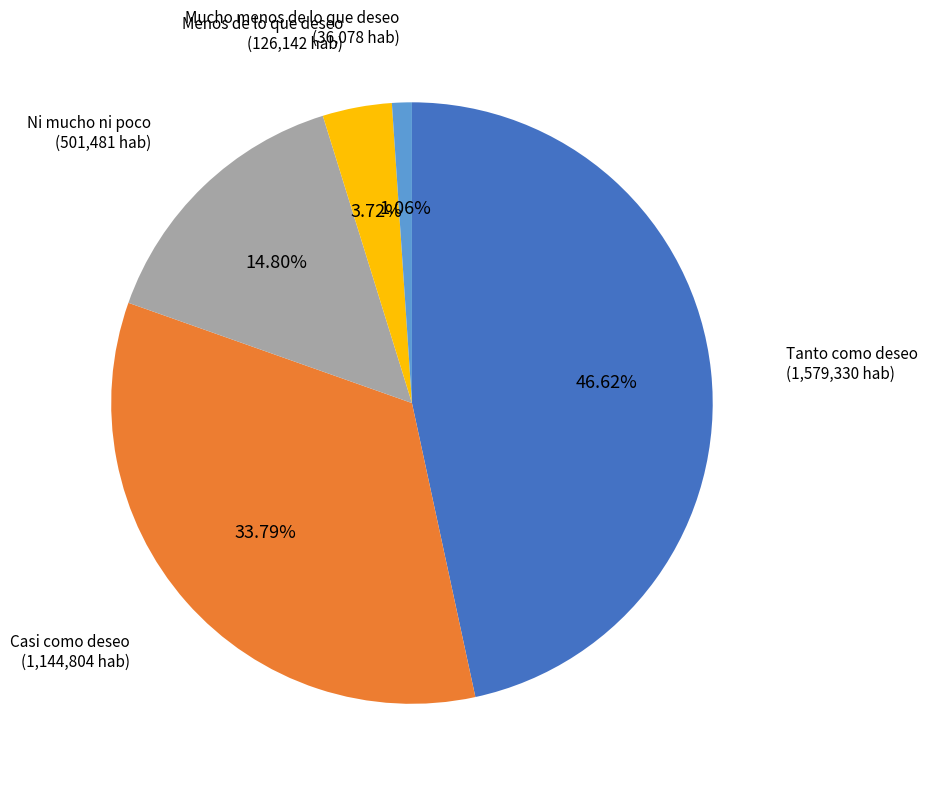

What percentage is the Menos de lo que deseo slice, to the nearest percent?

4%